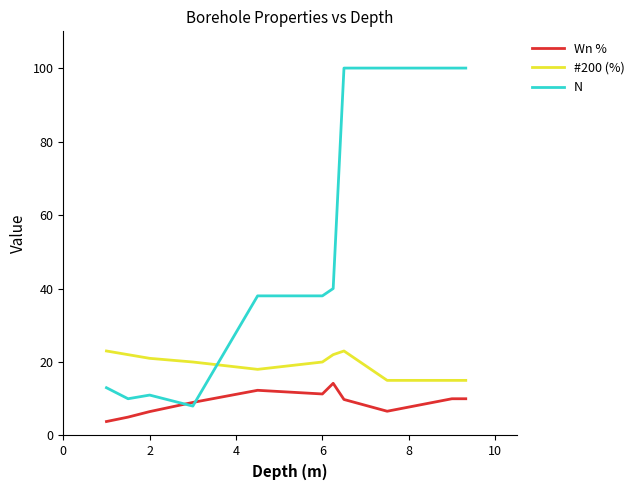

What is the difference between the second highest and minimum values in the #200 (%) series?

8.0